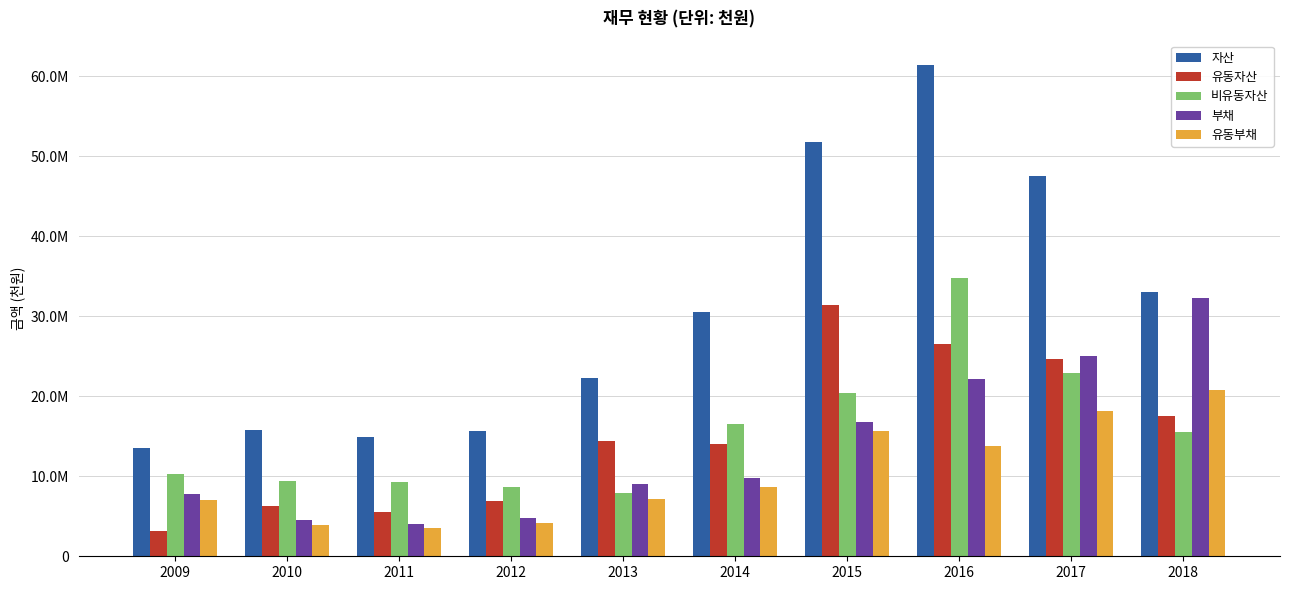

What is the sum of the 부채 values at 2013 and 2015?

25832651